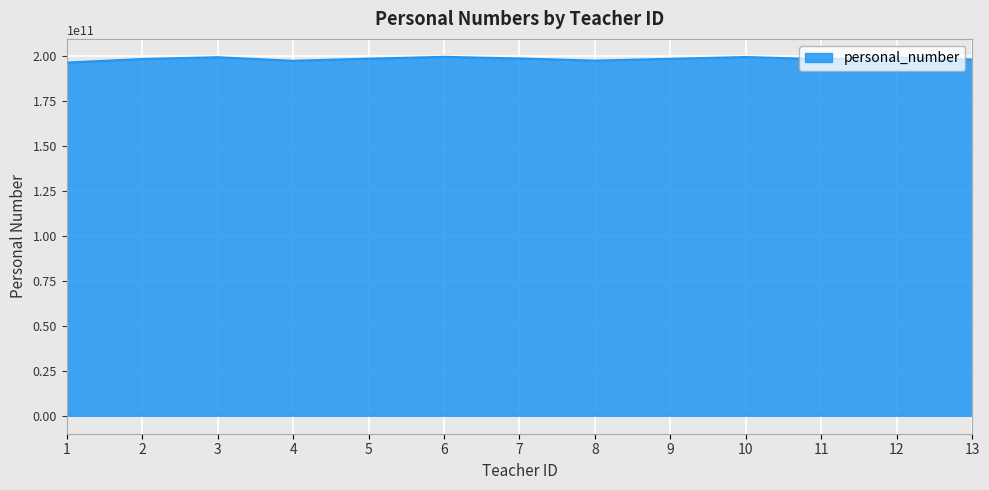

What is the ratio of the value at 11 to the value at 10?

1.0